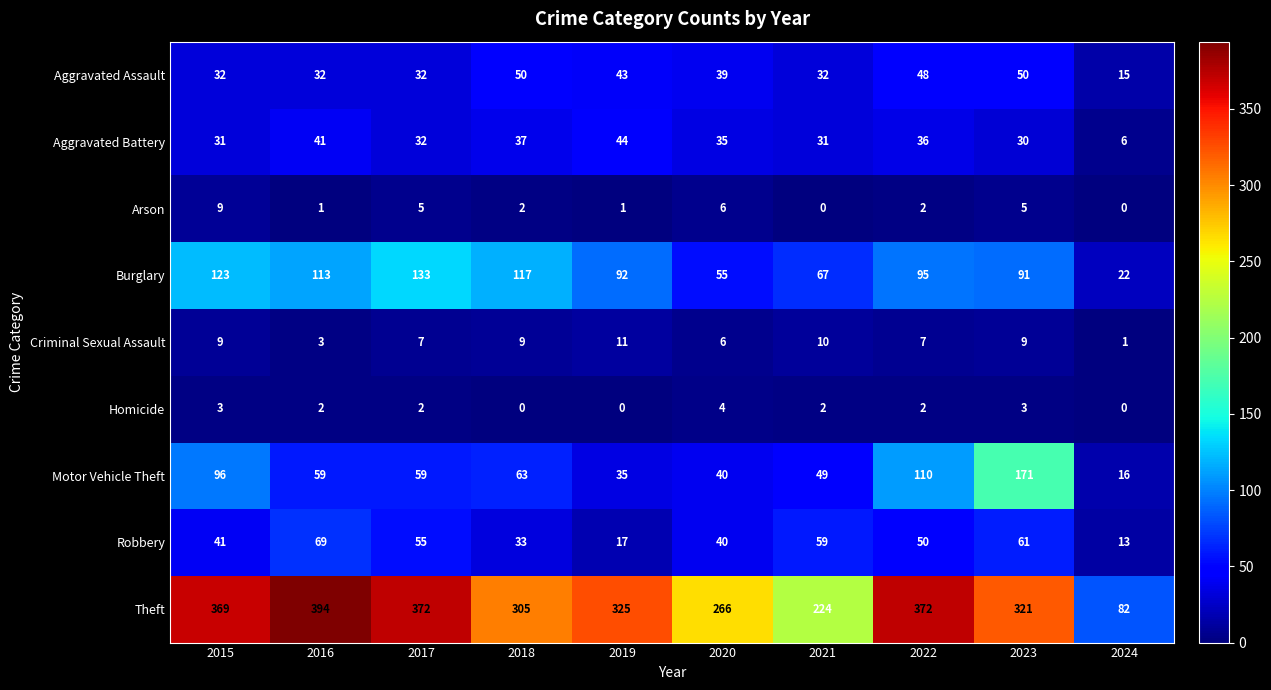

How many Arson values are between 1 and 5?

6